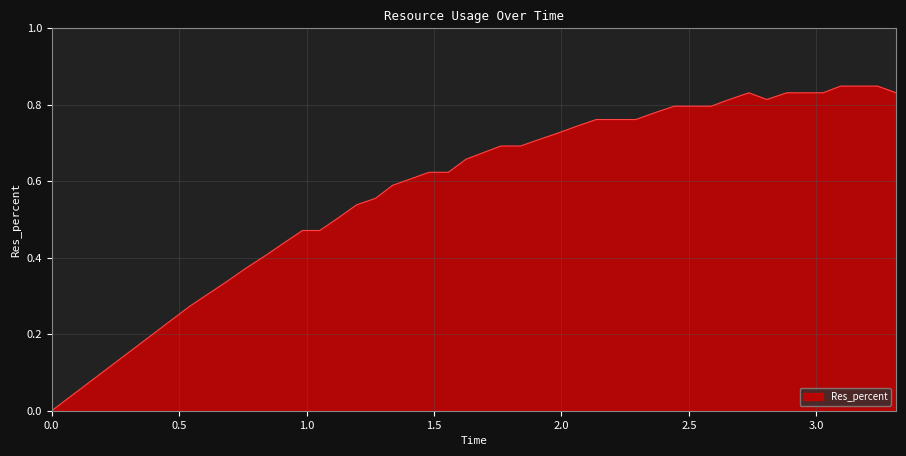

Does the chart have visible grid lines?

Yes